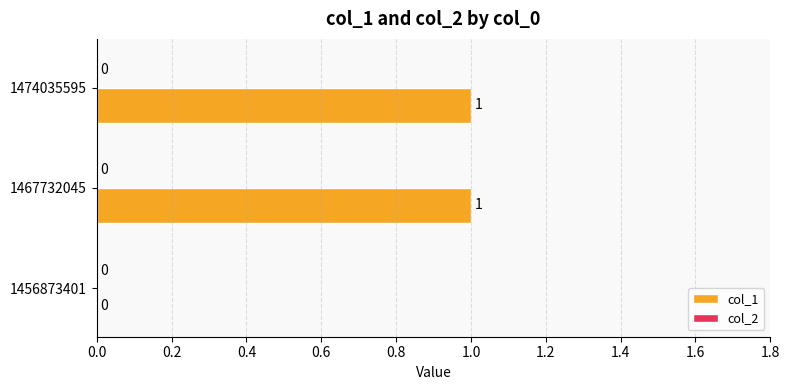

The chart shows a value of 1 at 1474035595. True or false?

True